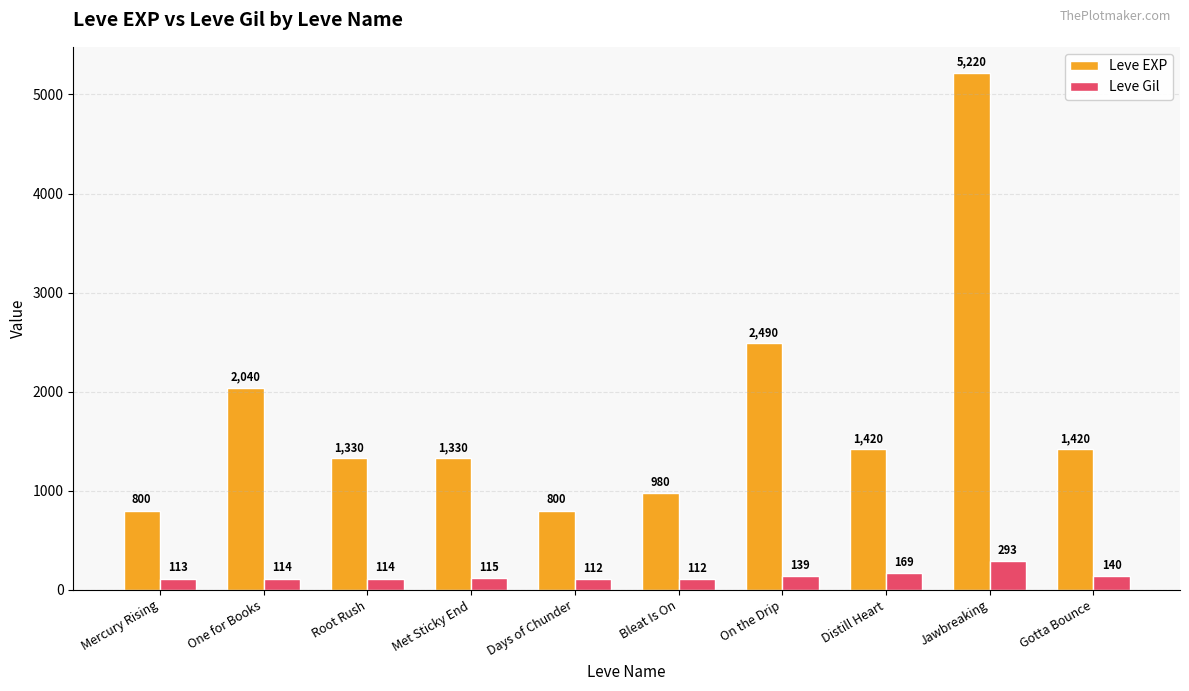

What is the lowest value of the Leve EXP series?

800